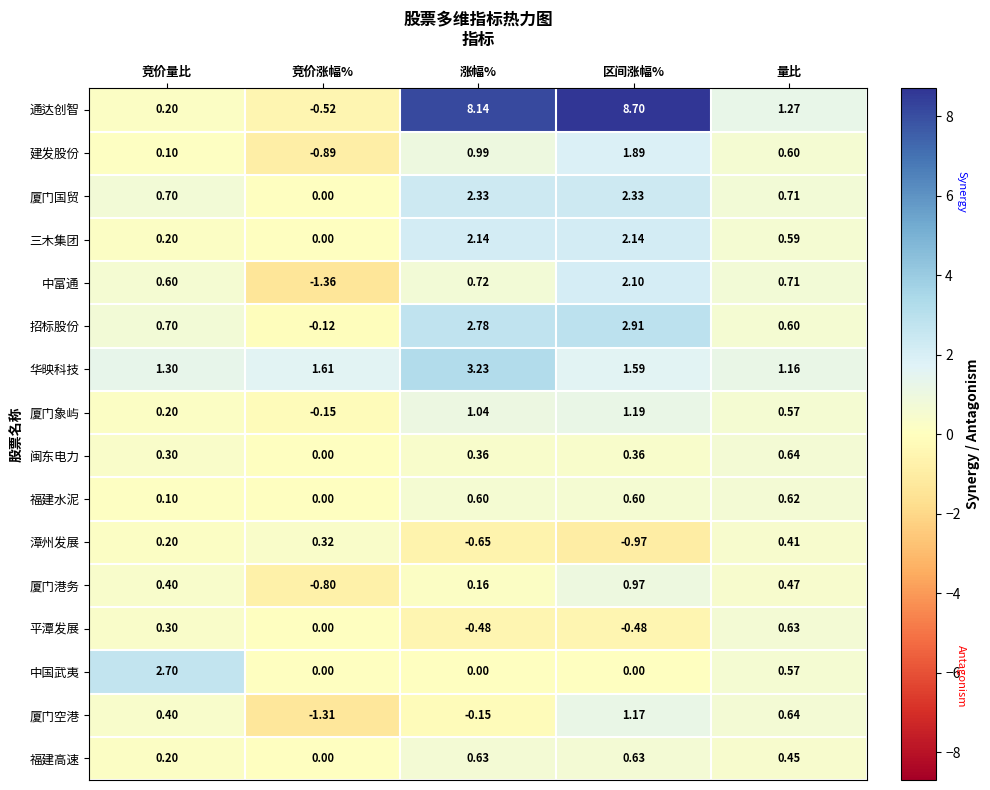

At which label does 中富通 reach its peak?

区间涨幅%